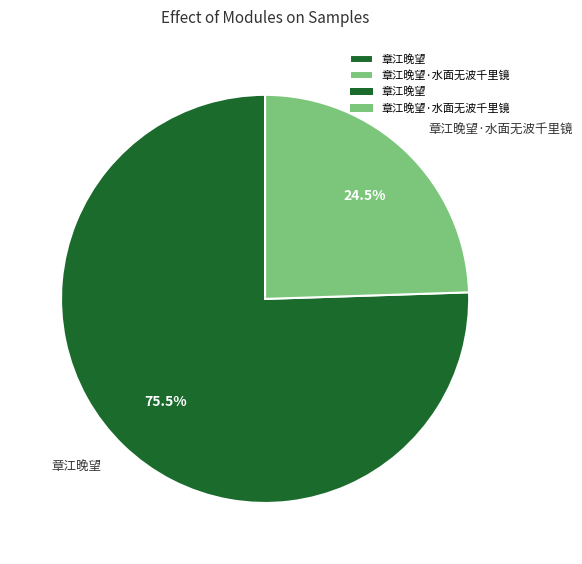

Rank the categories by value from lowest to highest.

章江晚望·水面无波千里镜, 章江晚望